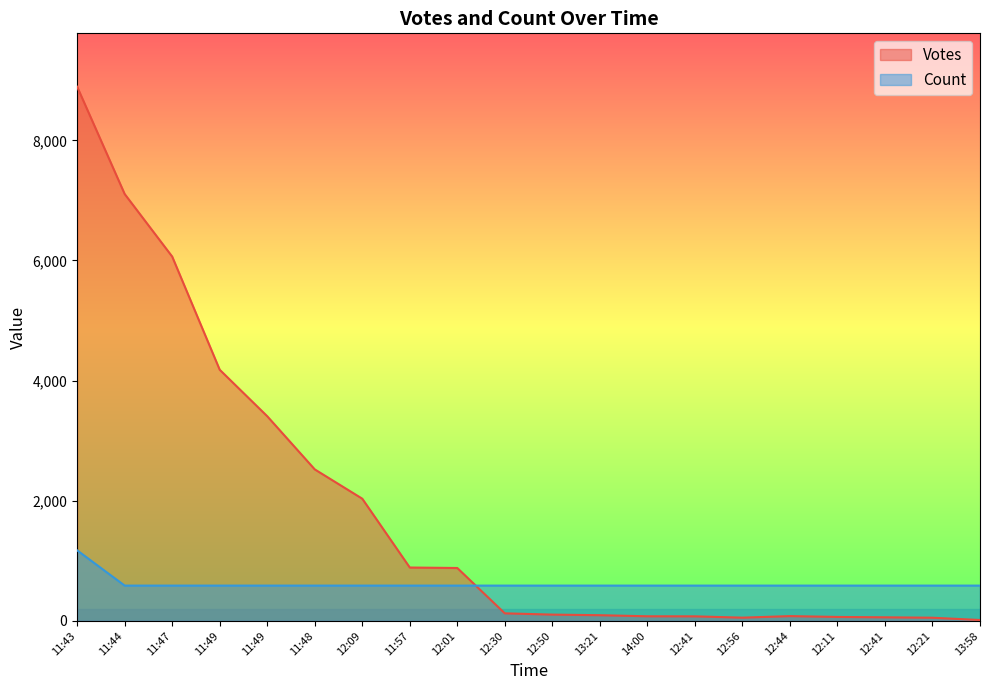

At which label does Votes reach its peak?

11:43